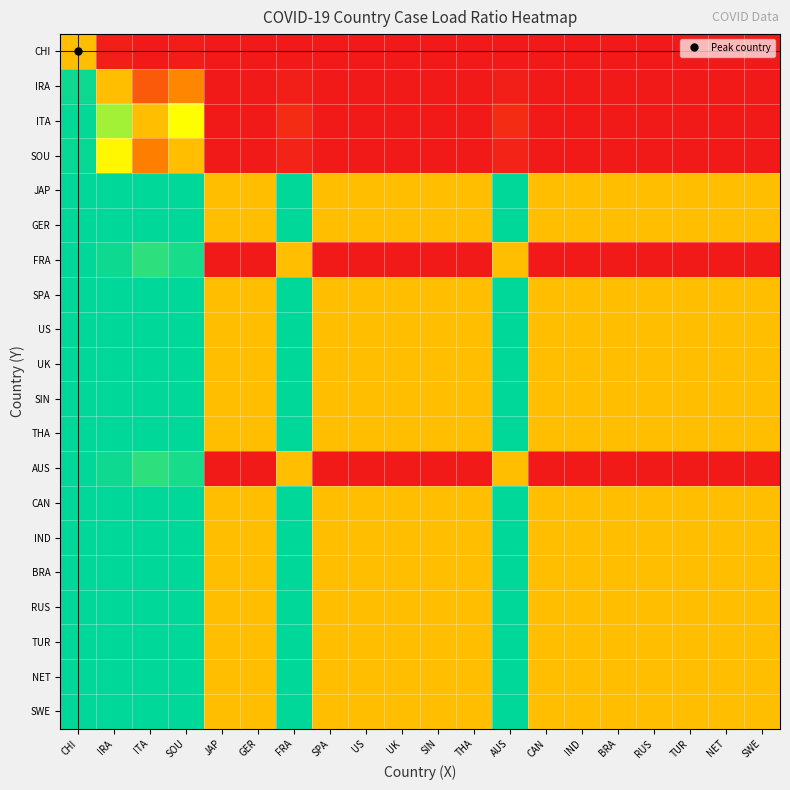

At which category is the sum across all series the highest?

CHI